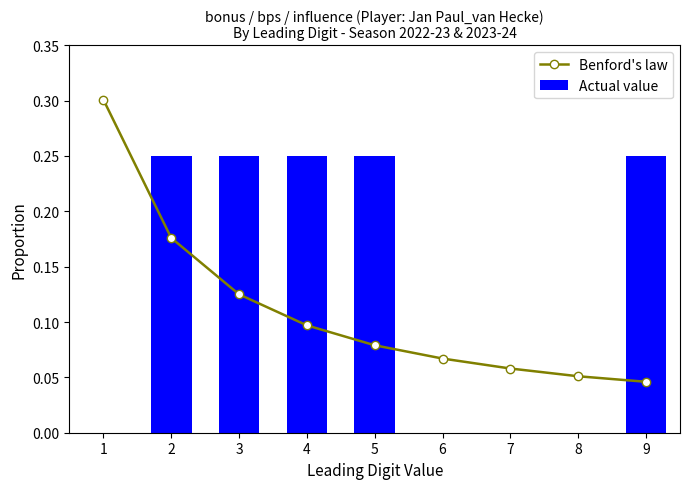

Reading left to right, what are all the values shown in this chart?

Benford's law: 1=0.3	2=0.2	3=0.1	4=0.1	5=0.1	6=0.1	7=0.1	8=0.1	9=0.0
Actual value: 1=0.0	2=0.2	3=0.2	4=0.2	5=0.2	6=0.0	7=0.0	8=0.0	9=0.2